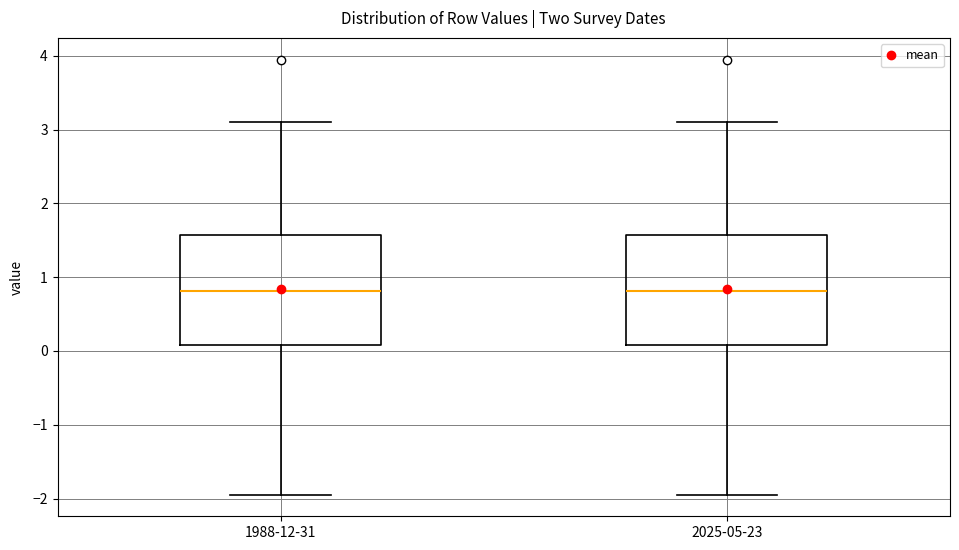

Reading left to right, transcribe this box plot: for each box, give where its median line is, the range the box spans, and where its two whiskers end, as read against the y-axis. The values are not printed on the chart, so give them approximately, as read against the axis.

1988-12-31: median 0.8, box 0.1 to 1.6, whiskers -1.9 to 3.1
2025-05-23: median 0.8, box 0.1 to 1.6, whiskers -1.9 to 3.1